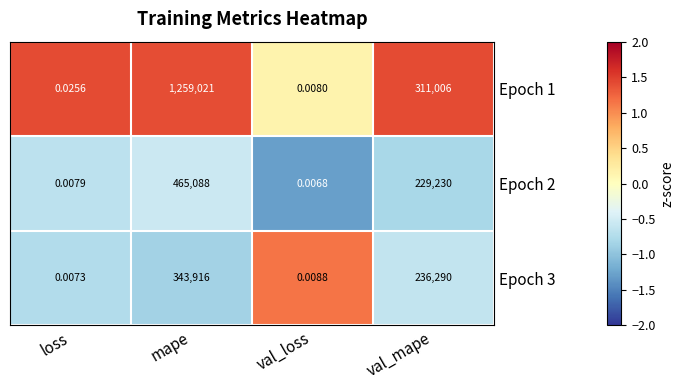

At which category does the chart reach its peak across all series?

mape